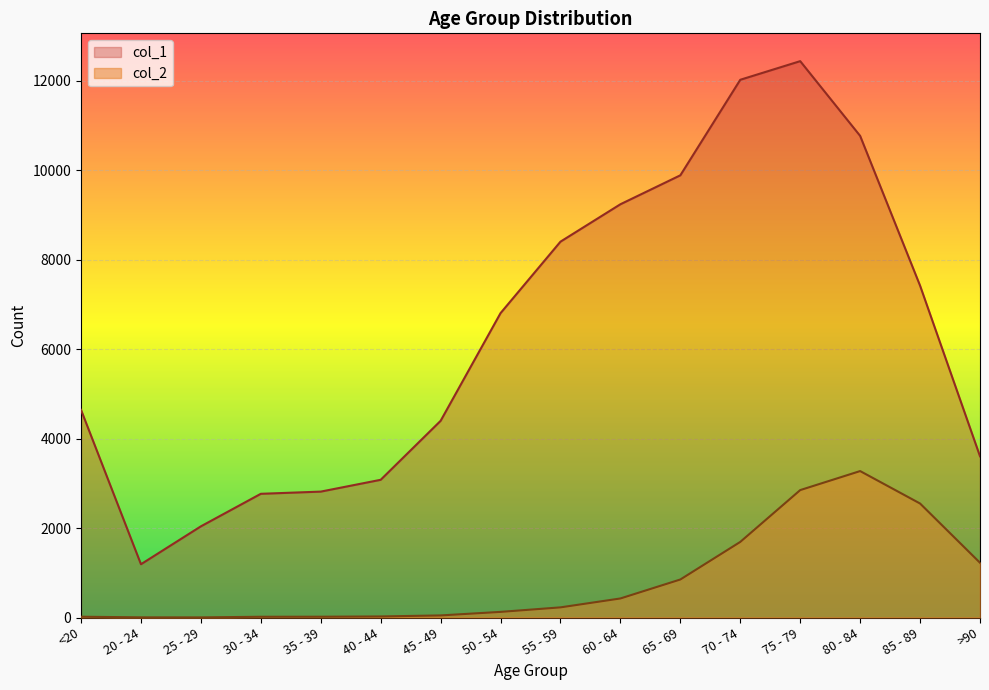

How many lines are shown in the chart?

2